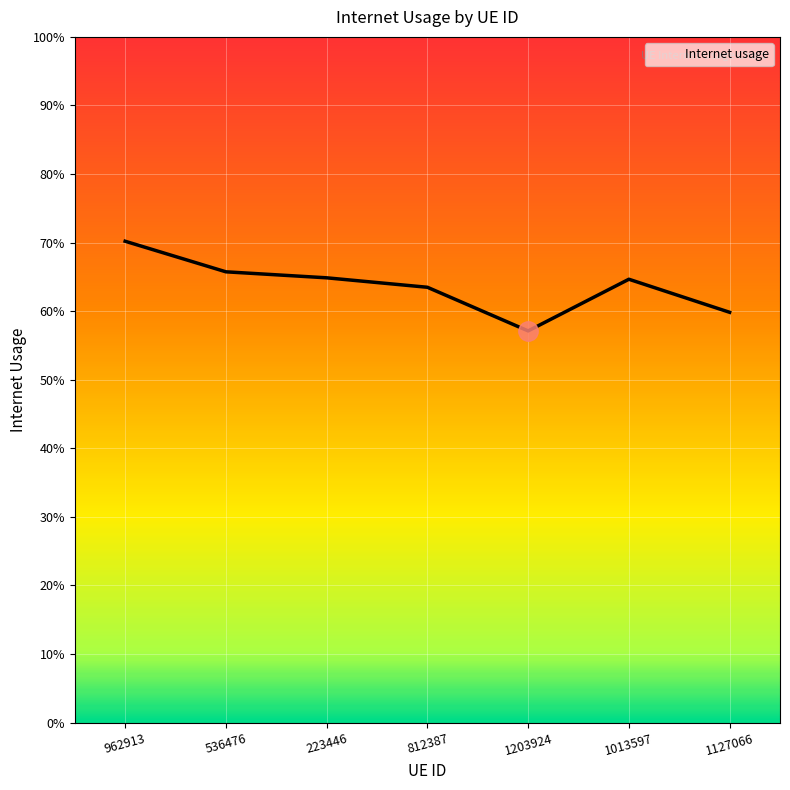

Reading right to left, list all the values displayed in this chart.

1127066=0.6	1013597=0.6	1203924=0.6	812387=0.6	223446=0.6	536476=0.7	962913=0.7